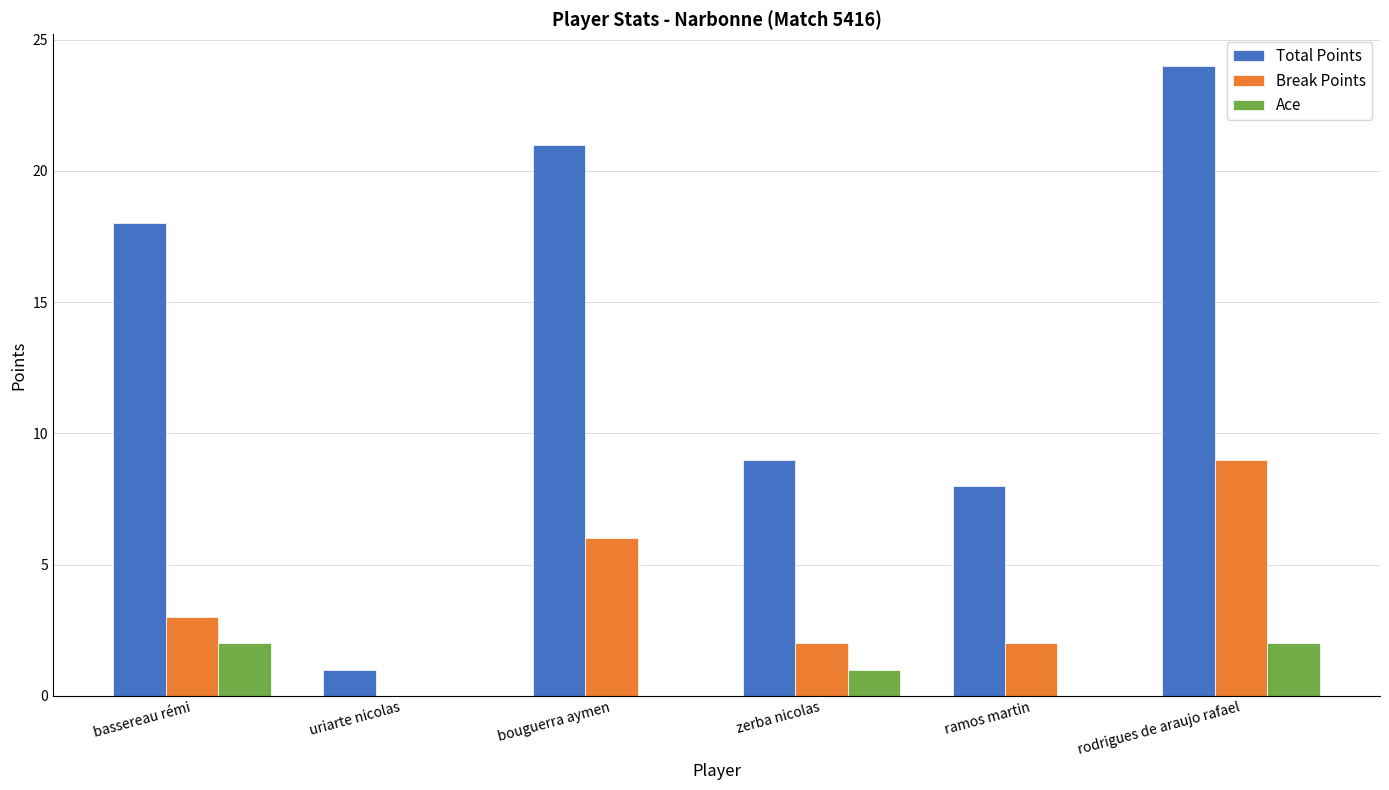

What are all the series names shown in the legend?

Total Points, Break Points, Ace